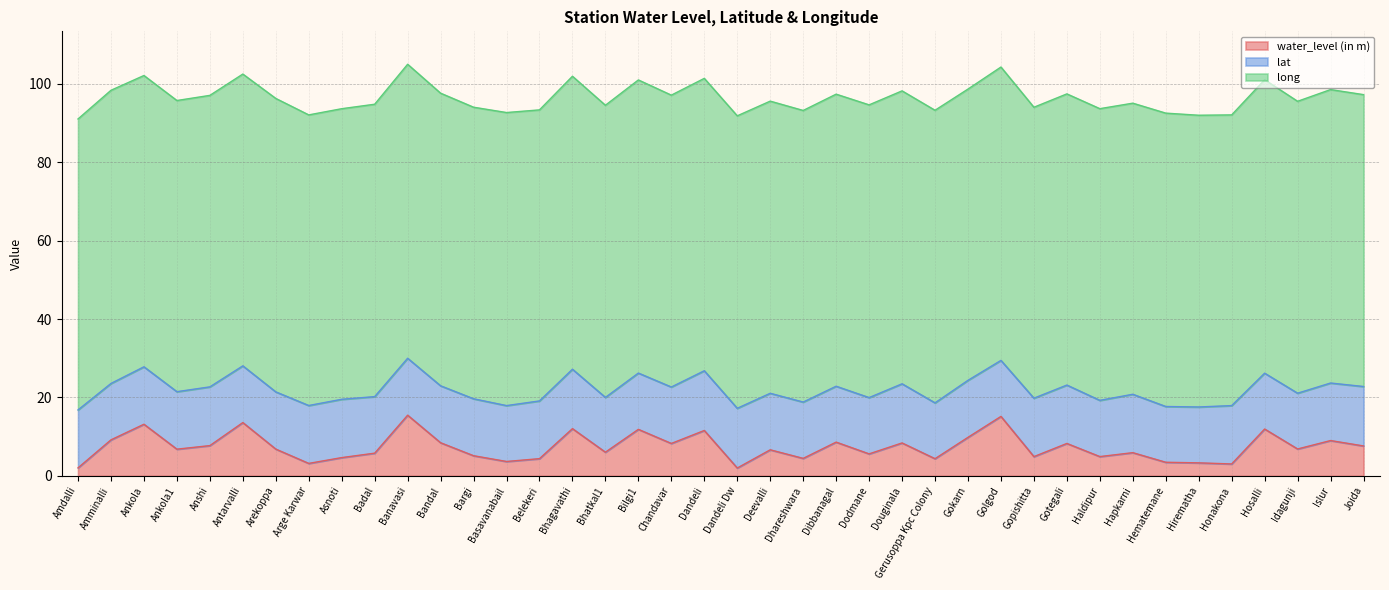

What are all the series names shown in the legend?

water_level (in m), lat, long